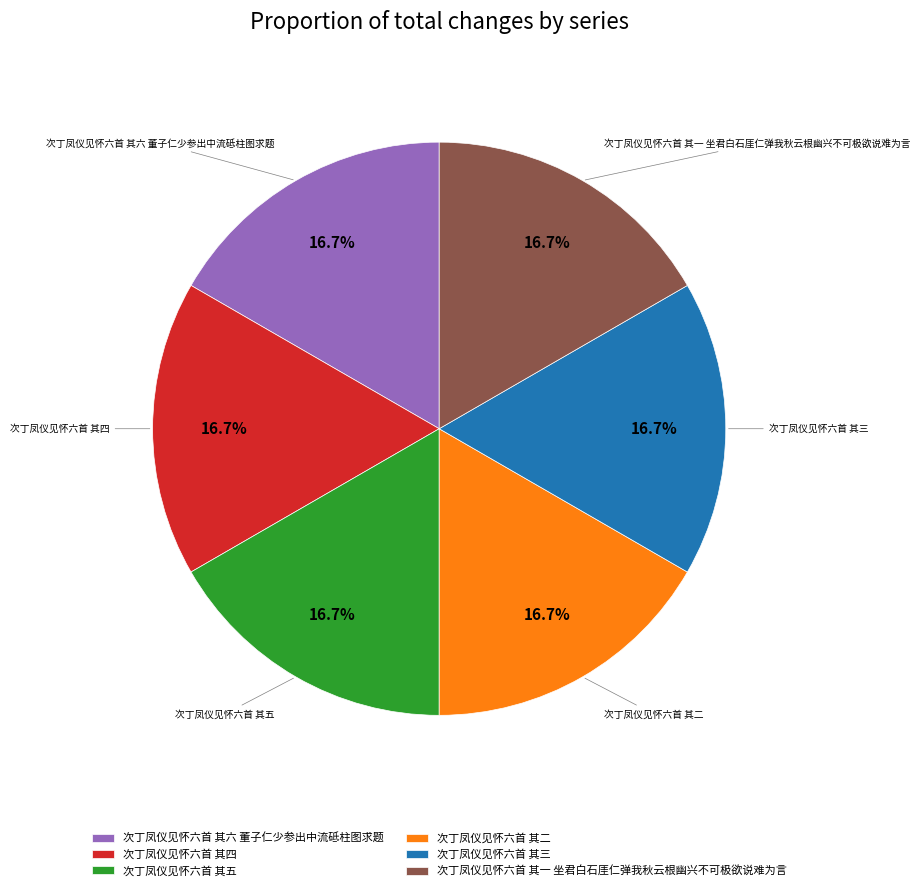

The 次丁凤仪见怀六首 其六 董子仁少参出中流砥柱图求题 slice represents 3% of the pie. True or false?

False